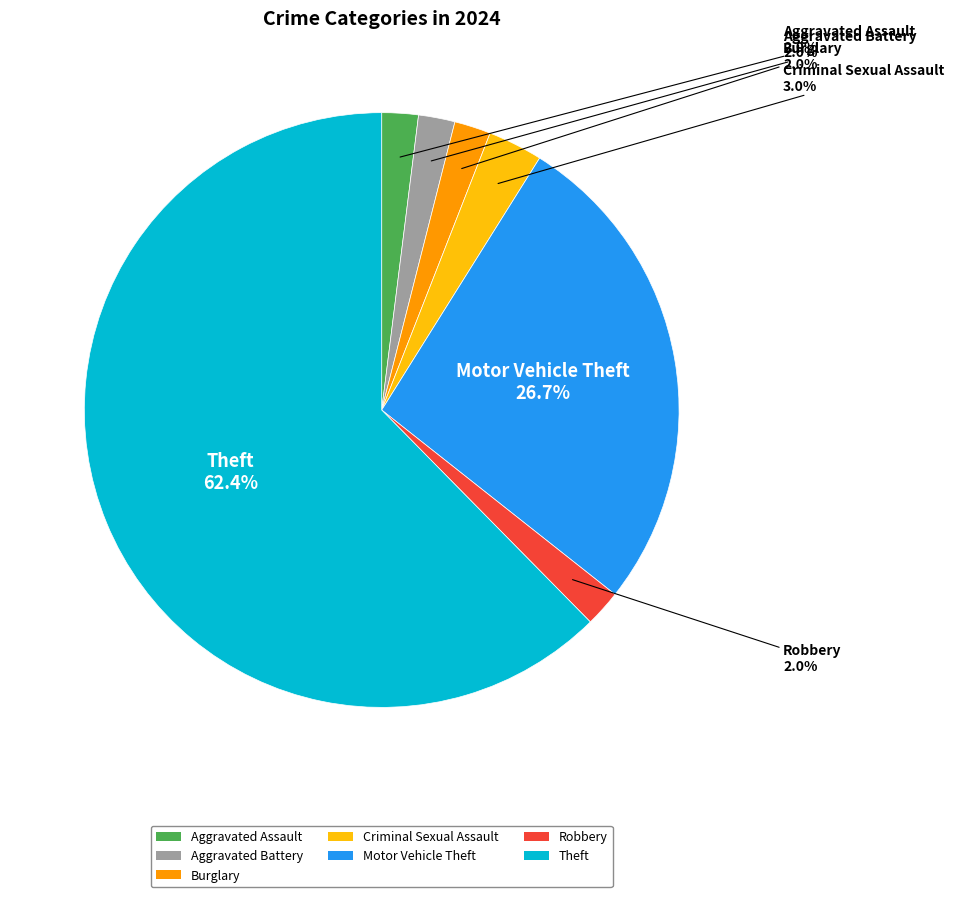

How much of the chart is everything except Criminal Sexual Assault?

97.0%